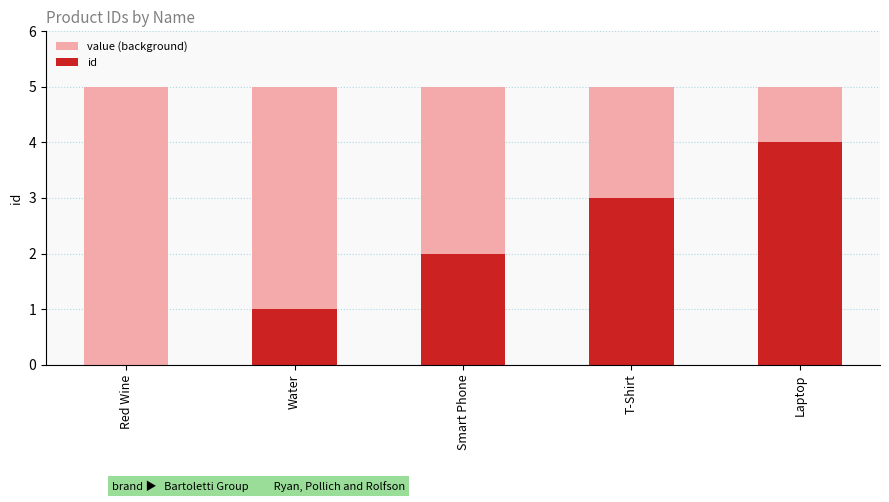

Reading left to right, extract all data points from this chart.

value (background): 5	5	5	5	5
id: 0	1	2	3	4